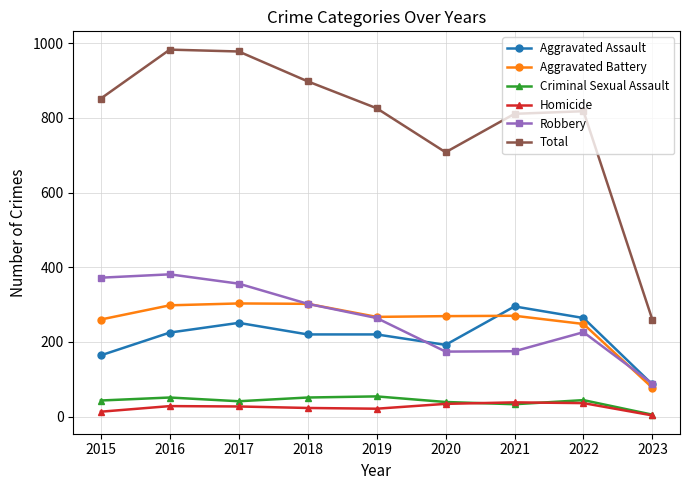

What is the minimum value for Criminal Sexual Assault?

5